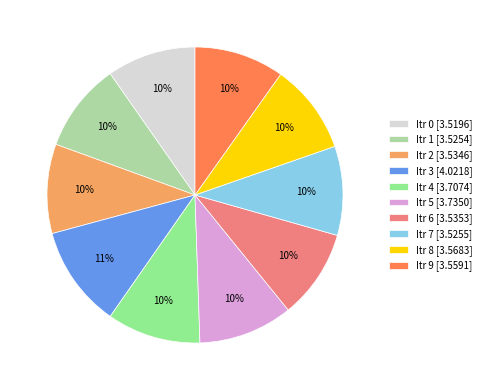

Is there any slice that represents more than half of the pie?

No